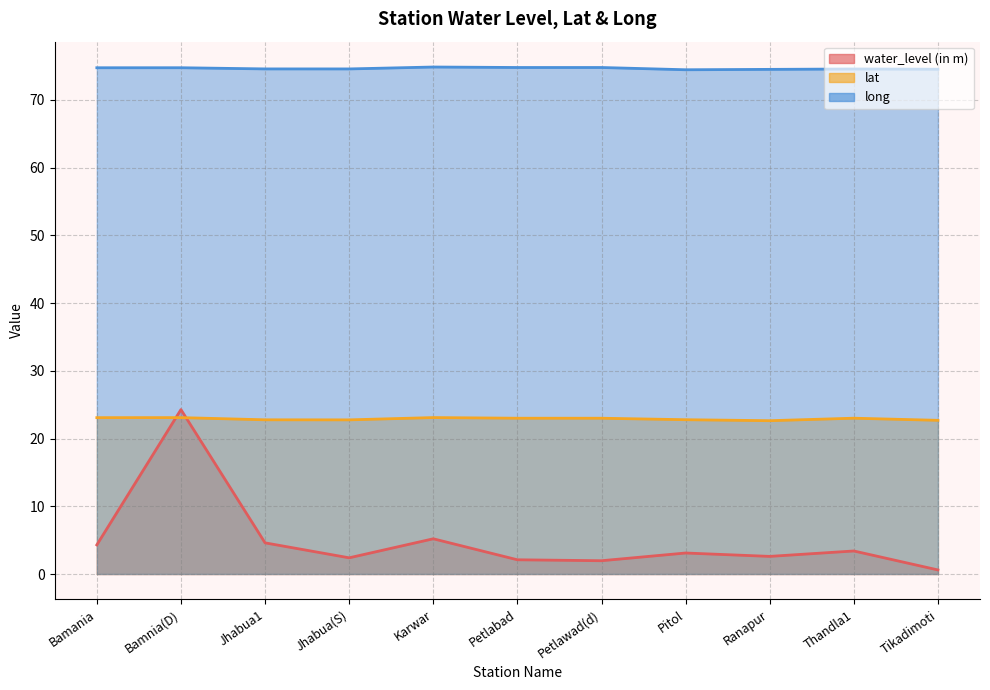

Count the number of data series in this chart.

3